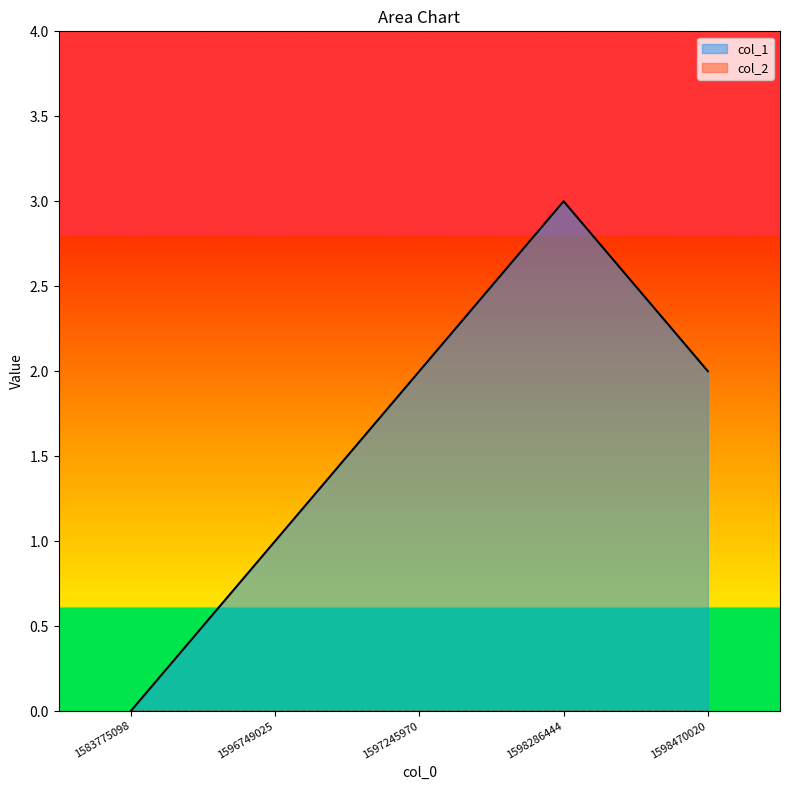

Is it true that the value at 1598286444 is 3?

True